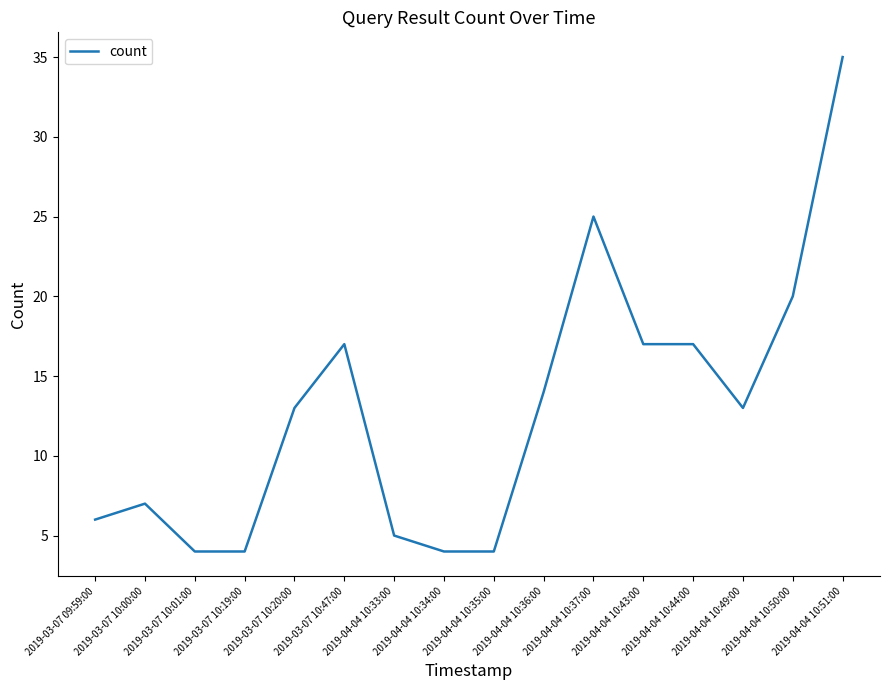

What is the smallest value displayed?

4